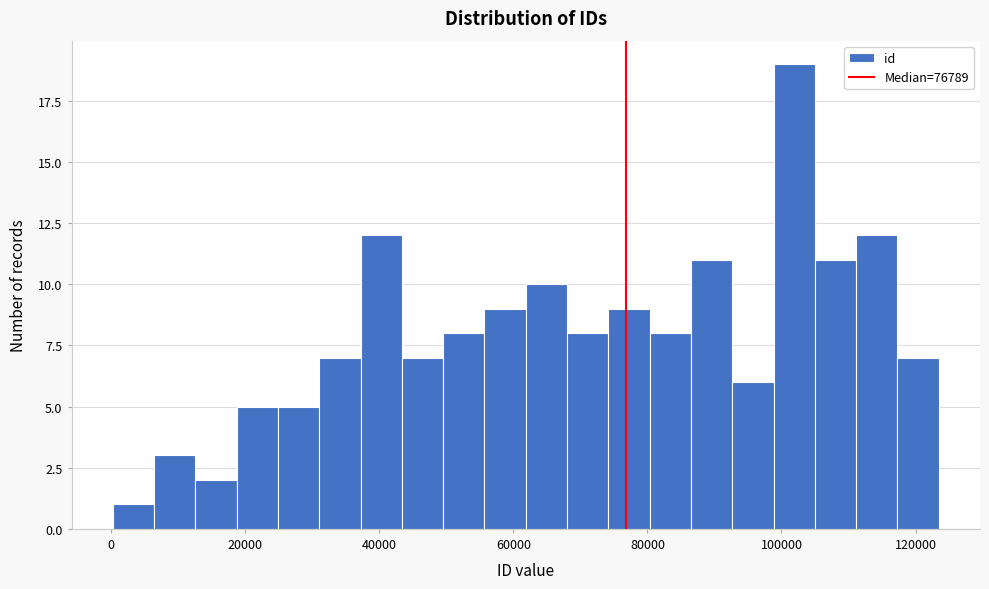

Around what value on the x-axis is the tallest bar? Give the approximate position of its centre, as read against the axis.

102000